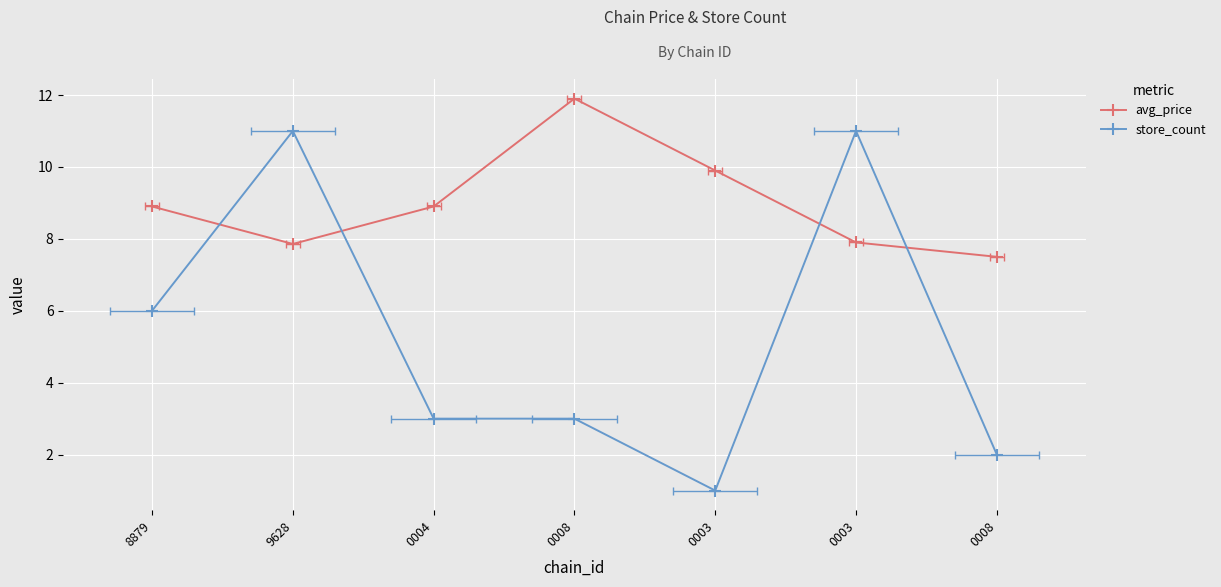

List the labels in order of store_count value, largest first.

9628, 0003, 8879, 0004, 0008, 0008, 0003